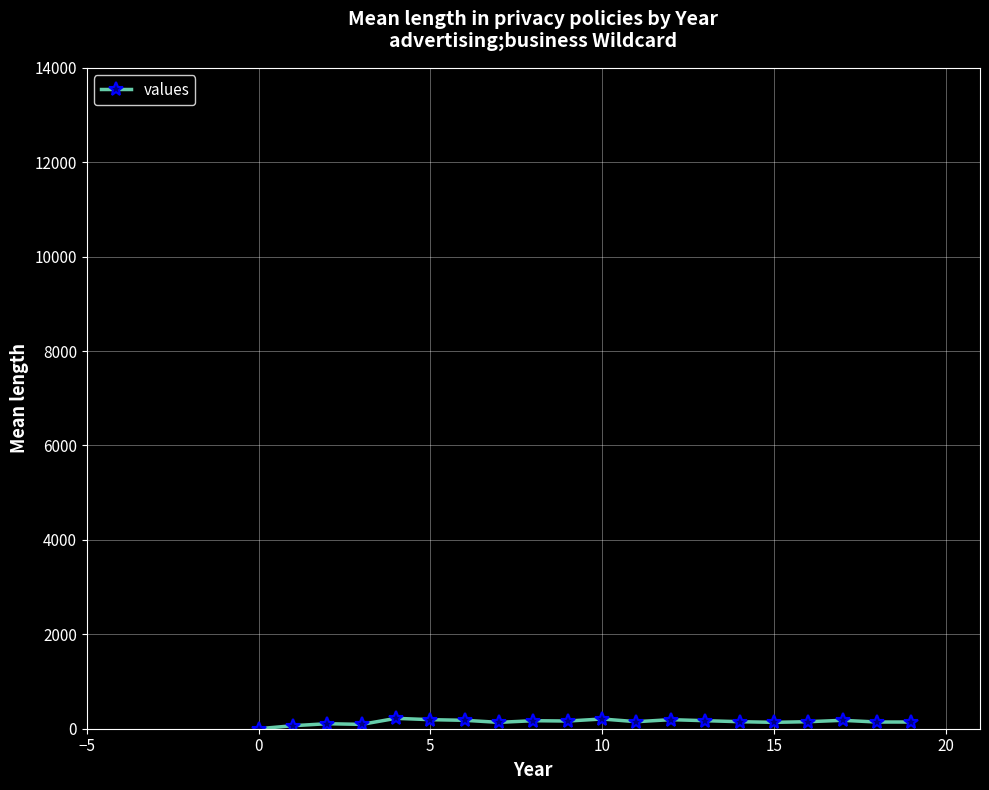

True or false: there are more than 0 points higher than both neighbors.

True